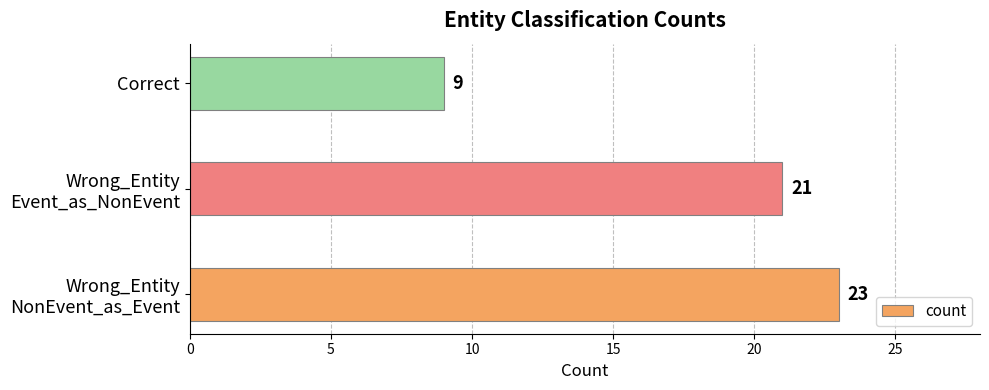

What is the maximum value shown in the chart?

23